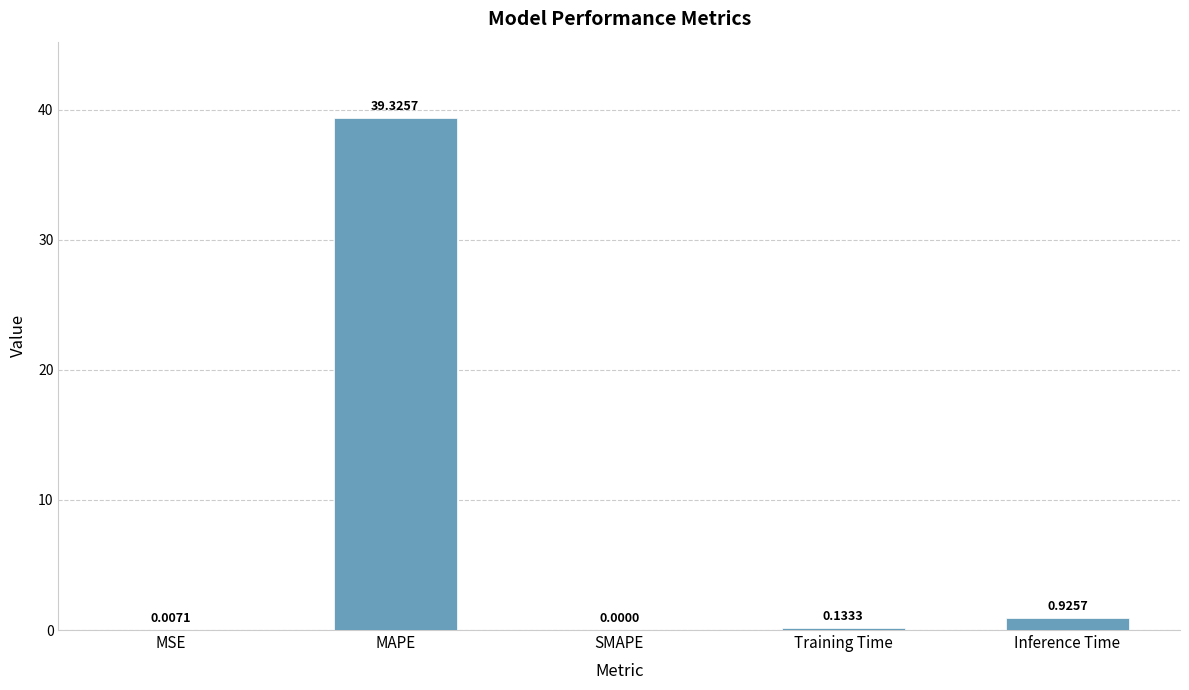

Between Training Time and MSE, which is larger?

Training Time